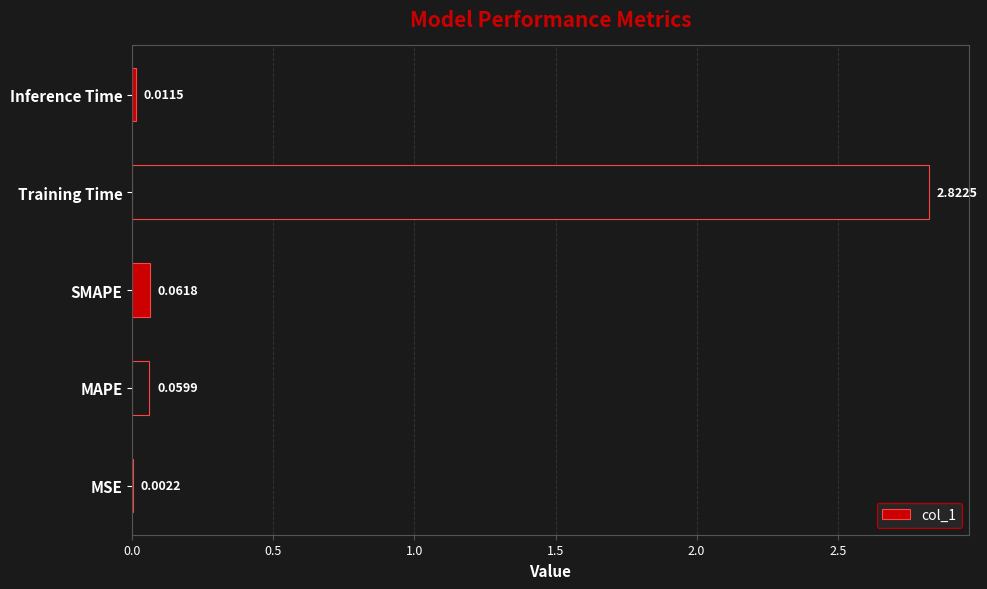

Between Training Time and SMAPE, which is larger?

Training Time